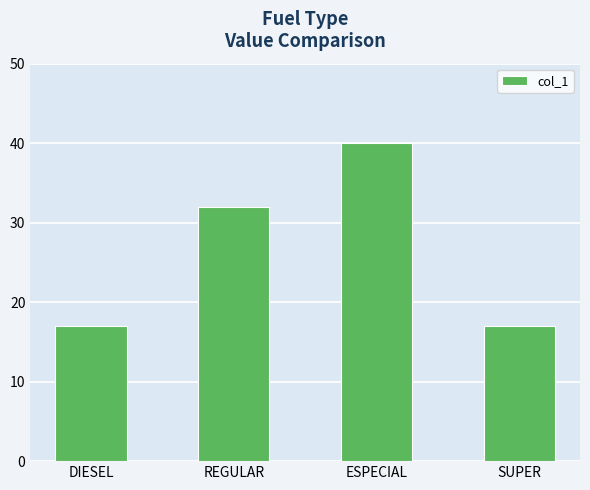

What is the change in value from REGULAR to SUPER?

-15